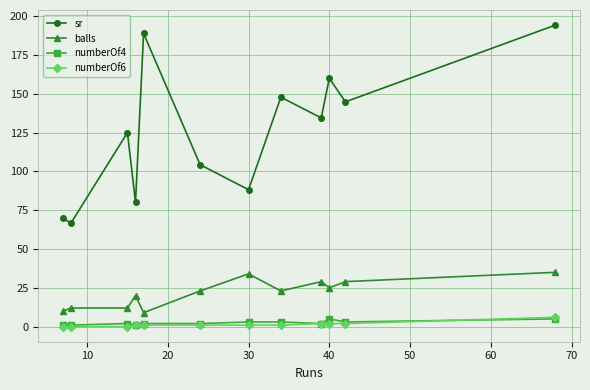

True or false: numberOf4 and balls cross at least once.

False